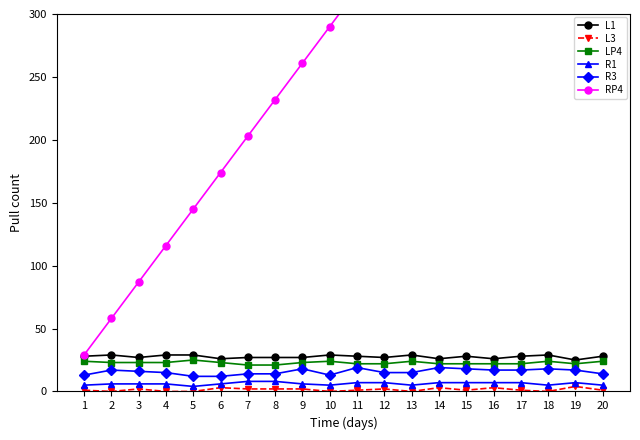

The LP4 series shows 21 at 8. True or false?

True